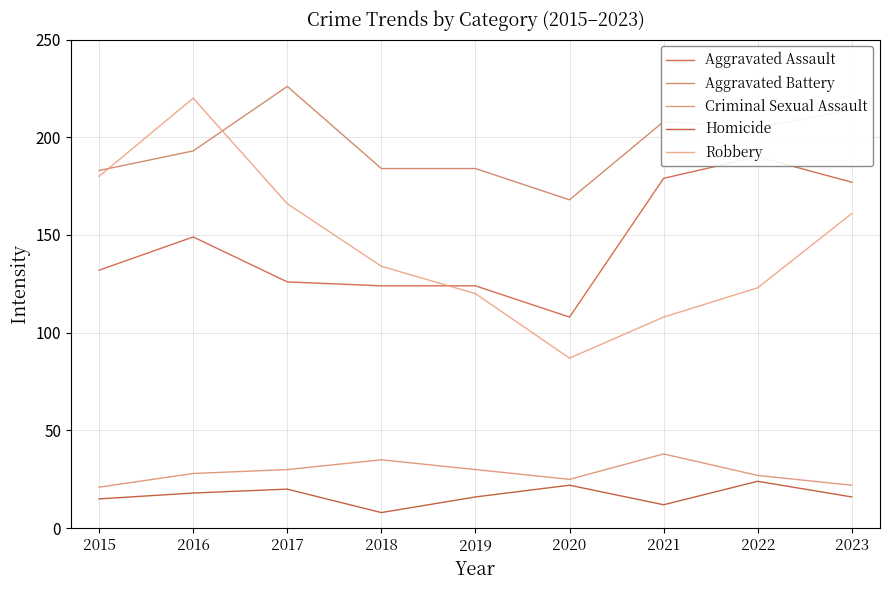

Reading right to left, extract all data points from this chart.

Aggravated Assault: 177	190	179	108	124	124	126	149	132
Aggravated Battery: 214	205	208	168	184	184	226	193	183
Criminal Sexual Assault: 22	27	38	25	30	35	30	28	21
Homicide: 16	24	12	22	16	8	20	18	15
Robbery: 161	123	108	87	120	134	166	220	180